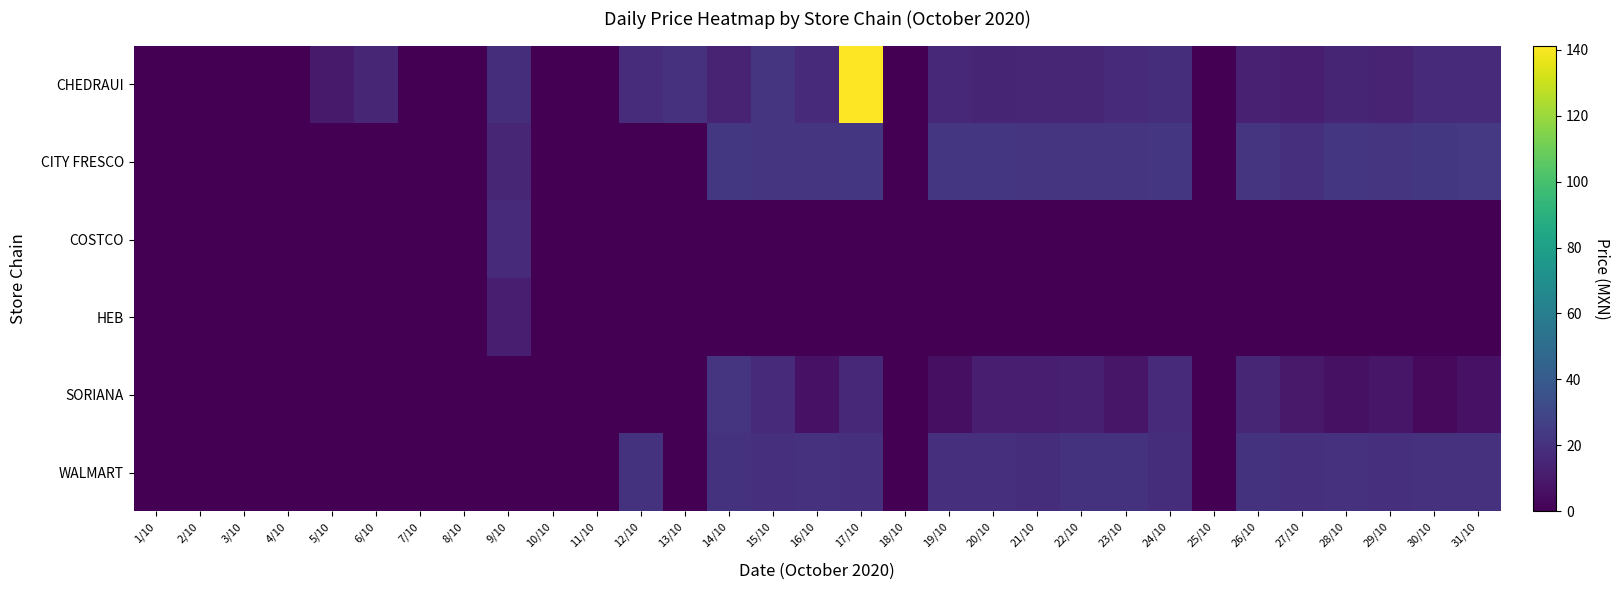

What is the total value across all series at 23/10?

68.2